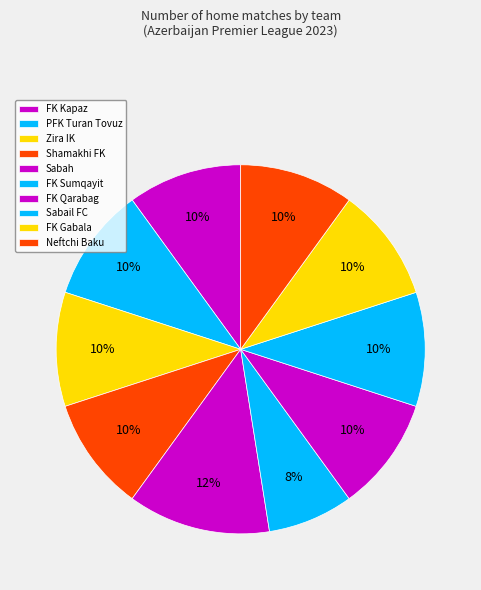

Count the number of slices in the pie.

10